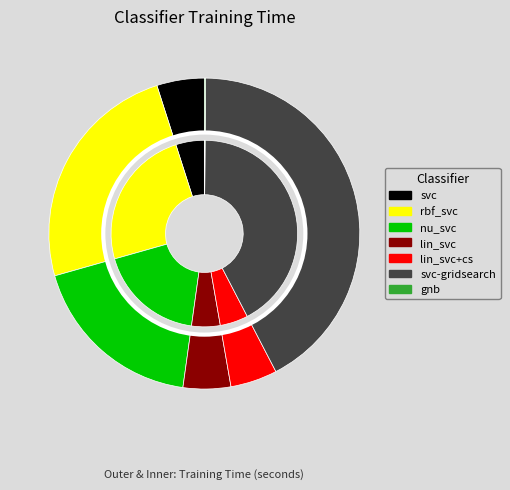

Between svc and lin_svc, which is larger?

lin_svc